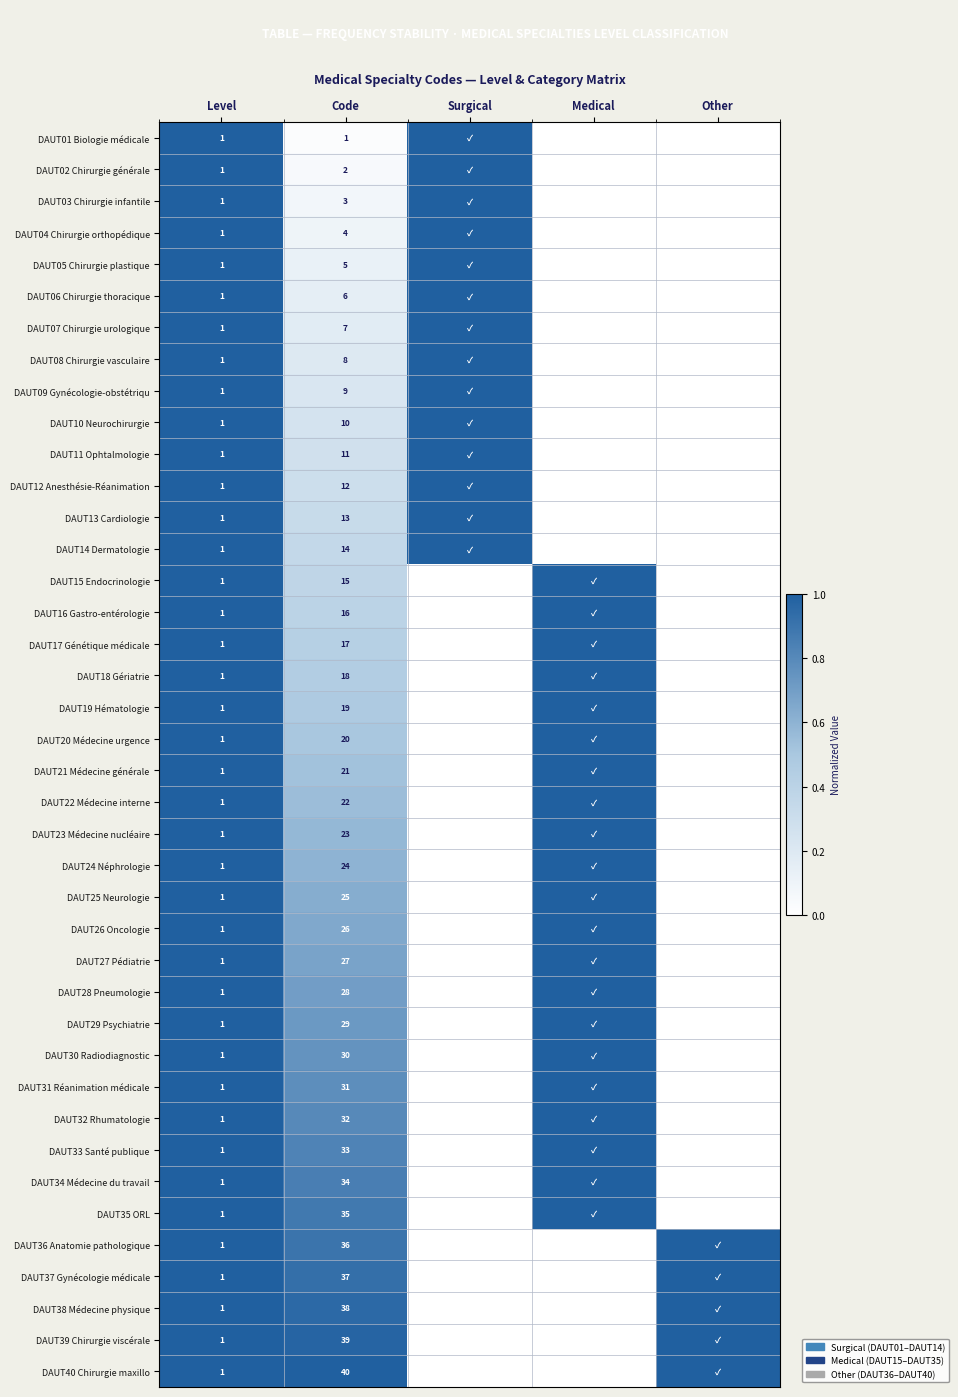

What is the total value across all series at Level?

40